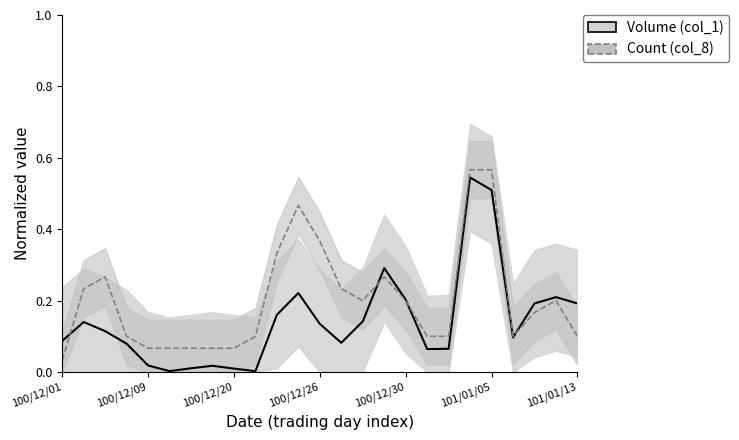

Rank the series at 21 from lowest to highest value.

Volume (col_1), Count (col_8)